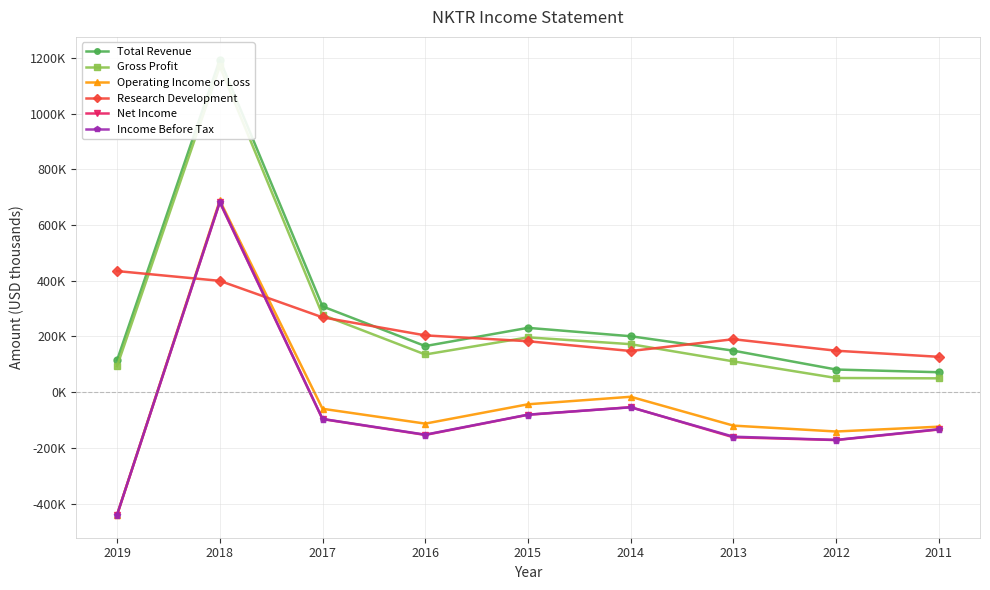

What is the value of the Income Before Tax point at the 4th from the left?

-152600